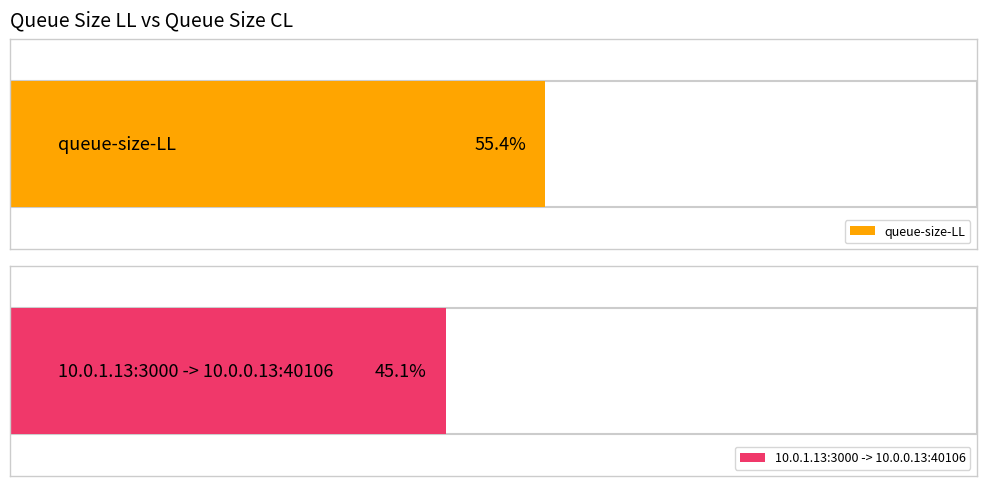

List the series in order of their peak value, highest first.

queue-size-LL, 10.0.1.13:3000 -> 10.0.0.13:40106